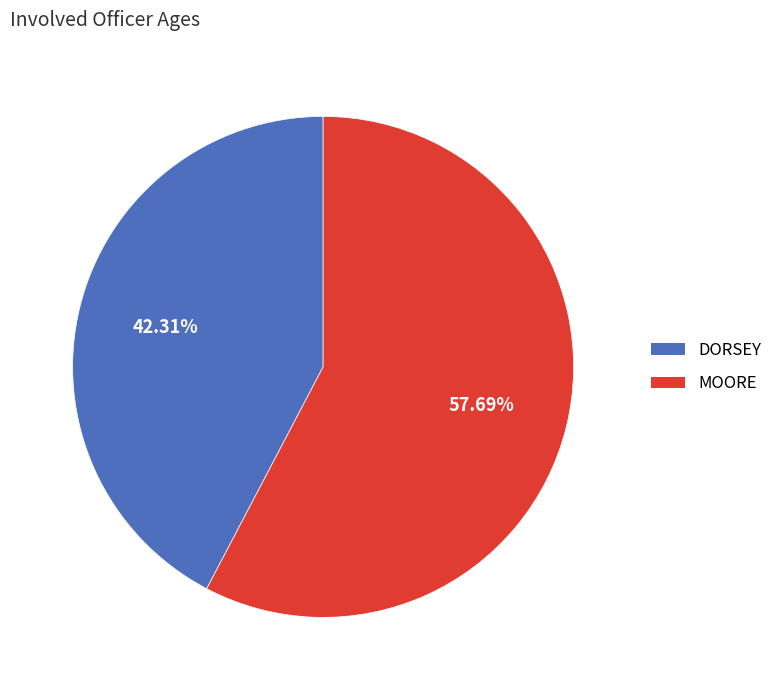

Do DORSEY and MOORE together represent more than half of the pie?

Yes